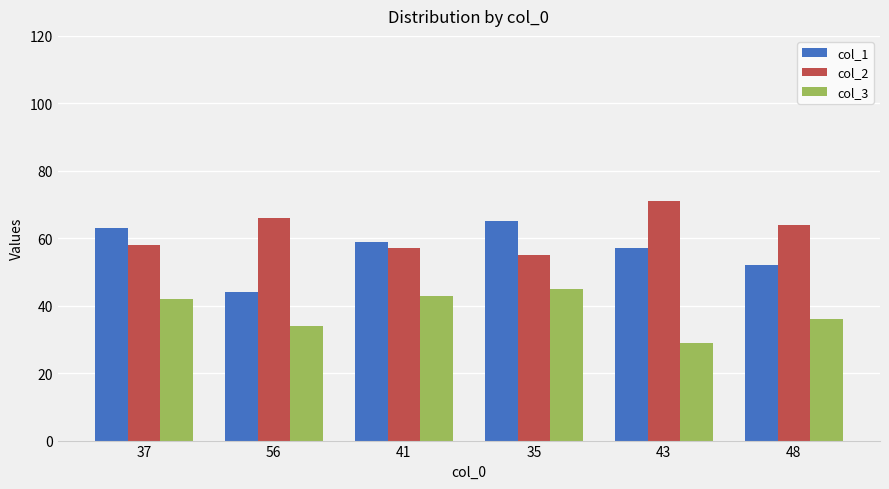

What is the maximum value for col_3?

45